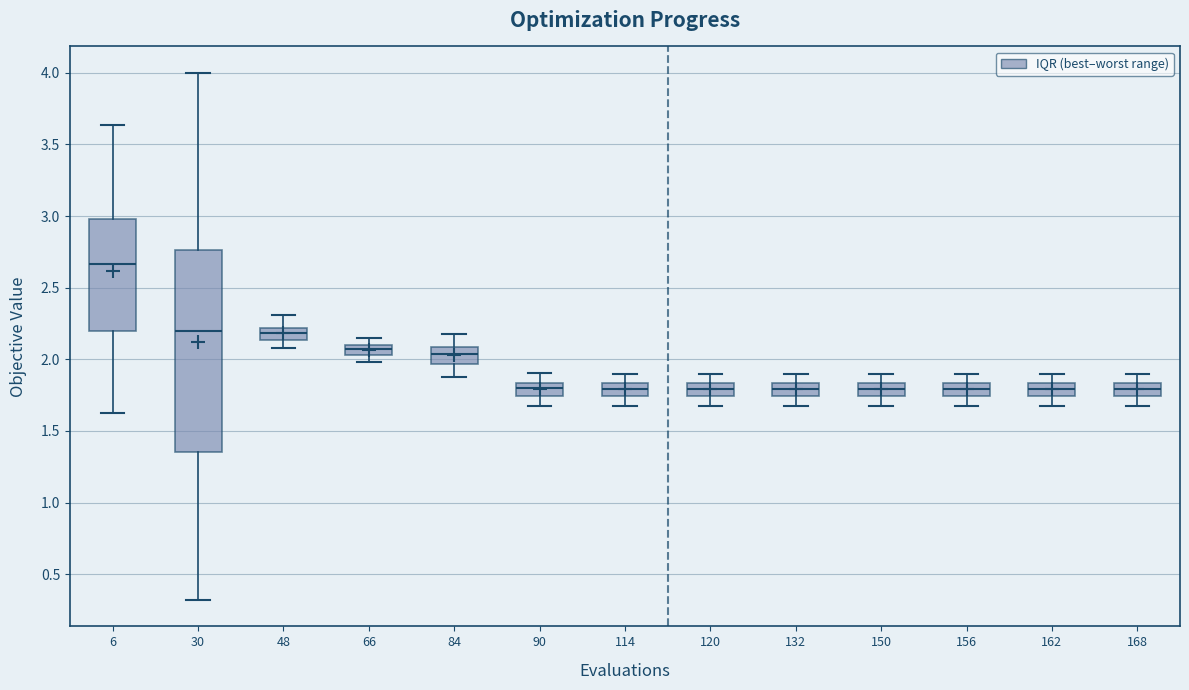

Which box's median line is the highest?

6